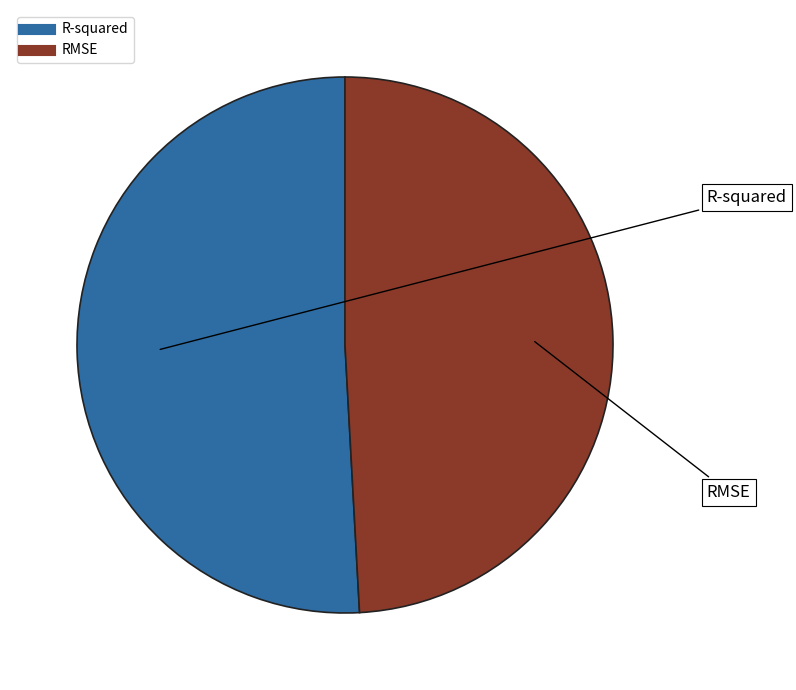

Is the sum of R-squared and RMSE greater than half?

Yes